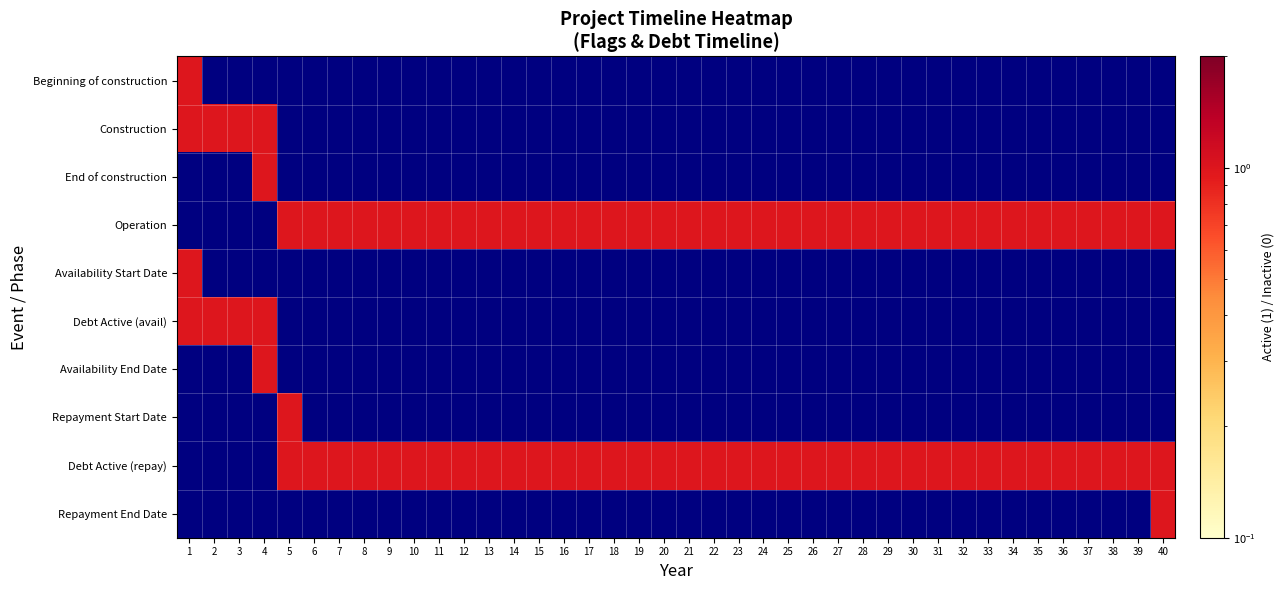

Reading right to left, transcribe all the data shown in this chart.

Beginning of construction: 40=0.0	39=0.0	38=0.0	37=0.0	36=0.0	35=0.0	34=0.0	33=0.0	32=0.0	31=0.0	30=0.0	29=0.0	28=0.0	27=0.0	26=0.0	25=0.0	24=0.0	23=0.0	22=0.0	21=0.0	20=0.0	19=0.0	18=0.0	17=0.0	16=0.0	15=0.0	14=0.0	13=0.0	12=0.0	11=0.0	10=0.0	9=0.0	8=0.0	7=0.0	6=0.0	5=0.0	4=0.0	3=0.0	2=0.0	1=1.0
Construction: 40=0.0	39=0.0	38=0.0	37=0.0	36=0.0	35=0.0	34=0.0	33=0.0	32=0.0	31=0.0	30=0.0	29=0.0	28=0.0	27=0.0	26=0.0	25=0.0	24=0.0	23=0.0	22=0.0	21=0.0	20=0.0	19=0.0	18=0.0	17=0.0	16=0.0	15=0.0	14=0.0	13=0.0	12=0.0	11=0.0	10=0.0	9=0.0	8=0.0	7=0.0	6=0.0	5=0.0	4=1.0	3=1.0	2=1.0	1=1.0
End of construction: 40=0.0	39=0.0	38=0.0	37=0.0	36=0.0	35=0.0	34=0.0	33=0.0	32=0.0	31=0.0	30=0.0	29=0.0	28=0.0	27=0.0	26=0.0	25=0.0	24=0.0	23=0.0	22=0.0	21=0.0	20=0.0	19=0.0	18=0.0	17=0.0	16=0.0	15=0.0	14=0.0	13=0.0	12=0.0	11=0.0	10=0.0	9=0.0	8=0.0	7=0.0	6=0.0	5=0.0	4=1.0	3=0.0	2=0.0	1=0.0
Operation: 40=1.0	39=1.0	38=1.0	37=1.0	36=1.0	35=1.0	34=1.0	33=1.0	32=1.0	31=1.0	30=1.0	29=1.0	28=1.0	27=1.0	26=1.0	25=1.0	24=1.0	23=1.0	22=1.0	21=1.0	20=1.0	19=1.0	18=1.0	17=1.0	16=1.0	15=1.0	14=1.0	13=1.0	12=1.0	11=1.0	10=1.0	9=1.0	8=1.0	7=1.0	6=1.0	5=1.0	4=0.0	3=0.0	2=0.0	1=0.0
Availability Start Date: 40=0.0	39=0.0	38=0.0	37=0.0	36=0.0	35=0.0	34=0.0	33=0.0	32=0.0	31=0.0	30=0.0	29=0.0	28=0.0	27=0.0	26=0.0	25=0.0	24=0.0	23=0.0	22=0.0	21=0.0	20=0.0	19=0.0	18=0.0	17=0.0	16=0.0	15=0.0	14=0.0	13=0.0	12=0.0	11=0.0	10=0.0	9=0.0	8=0.0	7=0.0	6=0.0	5=0.0	4=0.0	3=0.0	2=0.0	1=1.0
Debt Active (avail): 40=0.0	39=0.0	38=0.0	37=0.0	36=0.0	35=0.0	34=0.0	33=0.0	32=0.0	31=0.0	30=0.0	29=0.0	28=0.0	27=0.0	26=0.0	25=0.0	24=0.0	23=0.0	22=0.0	21=0.0	20=0.0	19=0.0	18=0.0	17=0.0	16=0.0	15=0.0	14=0.0	13=0.0	12=0.0	11=0.0	10=0.0	9=0.0	8=0.0	7=0.0	6=0.0	5=0.0	4=1.0	3=1.0	2=1.0	1=1.0
Availability End Date: 40=0.0	39=0.0	38=0.0	37=0.0	36=0.0	35=0.0	34=0.0	33=0.0	32=0.0	31=0.0	30=0.0	29=0.0	28=0.0	27=0.0	26=0.0	25=0.0	24=0.0	23=0.0	22=0.0	21=0.0	20=0.0	19=0.0	18=0.0	17=0.0	16=0.0	15=0.0	14=0.0	13=0.0	12=0.0	11=0.0	10=0.0	9=0.0	8=0.0	7=0.0	6=0.0	5=0.0	4=1.0	3=0.0	2=0.0	1=0.0
Repayment Start Date: 40=0.0	39=0.0	38=0.0	37=0.0	36=0.0	35=0.0	34=0.0	33=0.0	32=0.0	31=0.0	30=0.0	29=0.0	28=0.0	27=0.0	26=0.0	25=0.0	24=0.0	23=0.0	22=0.0	21=0.0	20=0.0	19=0.0	18=0.0	17=0.0	16=0.0	15=0.0	14=0.0	13=0.0	12=0.0	11=0.0	10=0.0	9=0.0	8=0.0	7=0.0	6=0.0	5=1.0	4=0.0	3=0.0	2=0.0	1=0.0
Debt Active (repay): 40=1.0	39=1.0	38=1.0	37=1.0	36=1.0	35=1.0	34=1.0	33=1.0	32=1.0	31=1.0	30=1.0	29=1.0	28=1.0	27=1.0	26=1.0	25=1.0	24=1.0	23=1.0	22=1.0	21=1.0	20=1.0	19=1.0	18=1.0	17=1.0	16=1.0	15=1.0	14=1.0	13=1.0	12=1.0	11=1.0	10=1.0	9=1.0	8=1.0	7=1.0	6=1.0	5=1.0	4=0.0	3=0.0	2=0.0	1=0.0
Repayment End Date: 40=1.0	39=0.0	38=0.0	37=0.0	36=0.0	35=0.0	34=0.0	33=0.0	32=0.0	31=0.0	30=0.0	29=0.0	28=0.0	27=0.0	26=0.0	25=0.0	24=0.0	23=0.0	22=0.0	21=0.0	20=0.0	19=0.0	18=0.0	17=0.0	16=0.0	15=0.0	14=0.0	13=0.0	12=0.0	11=0.0	10=0.0	9=0.0	8=0.0	7=0.0	6=0.0	5=0.0	4=0.0	3=0.0	2=0.0	1=0.0